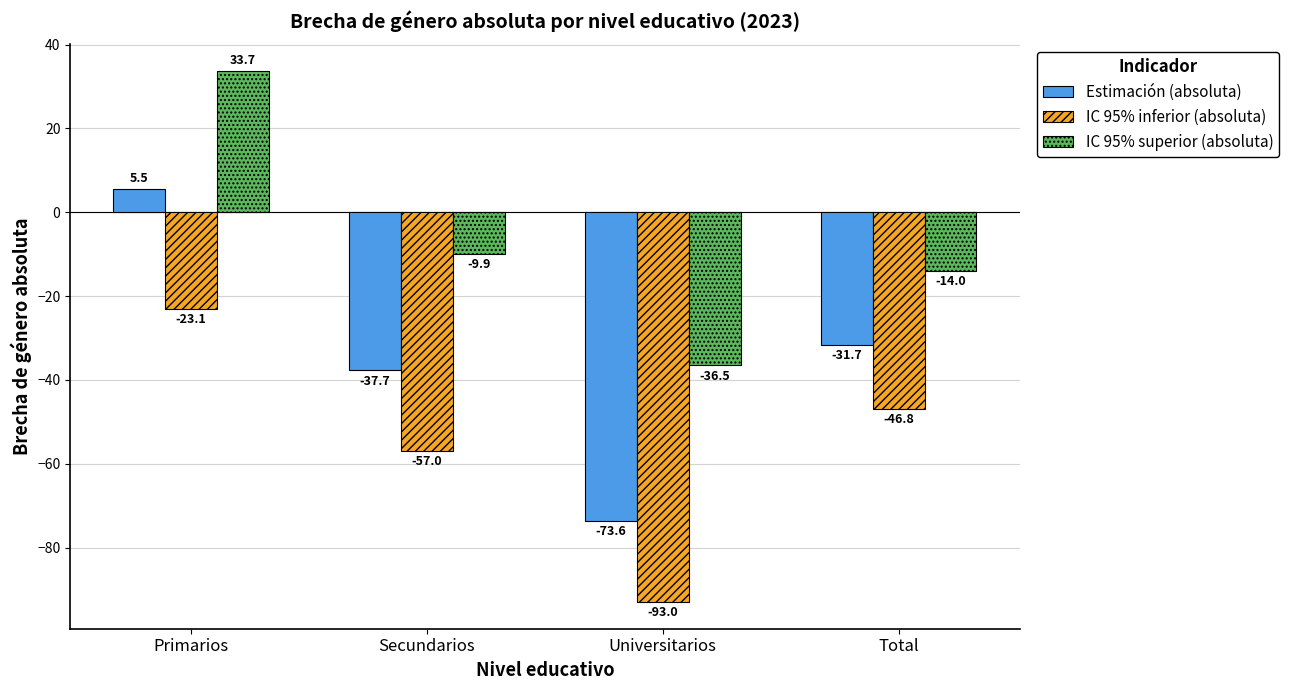

Reading left to right, what are all the values shown in this chart?

Estimación (absoluta): Primarios=5.5	Secundarios=-37.7	Universitarios=-73.6	Total=-31.7
IC 95% inferior (absoluta): Primarios=-23.1	Secundarios=-57.0	Universitarios=-93.0	Total=-46.8
IC 95% superior (absoluta): Primarios=33.7	Secundarios=-9.9	Universitarios=-36.5	Total=-14.0